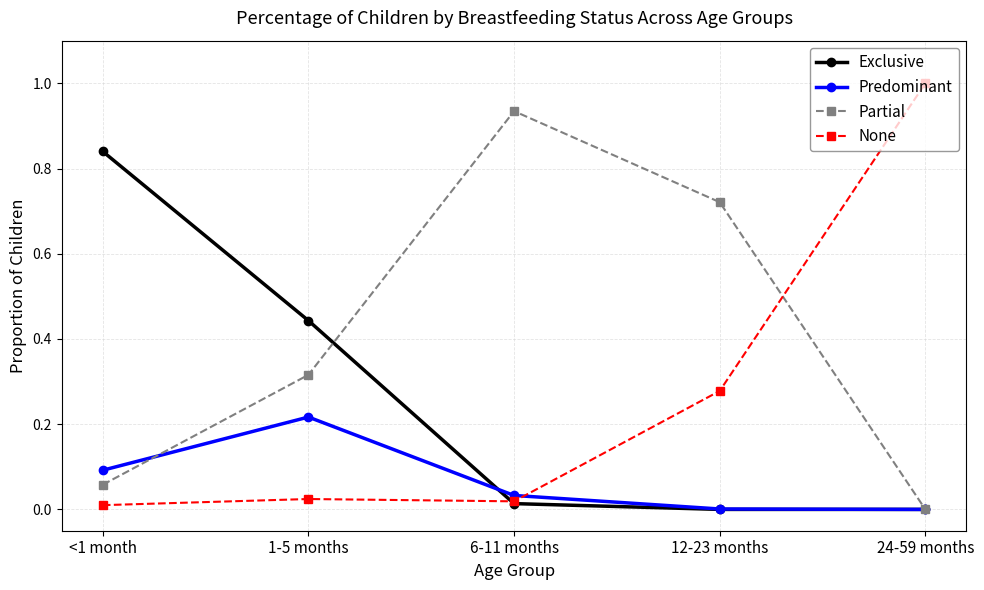

What is the spread (max minus min) of values at 24-59 months?

1.0